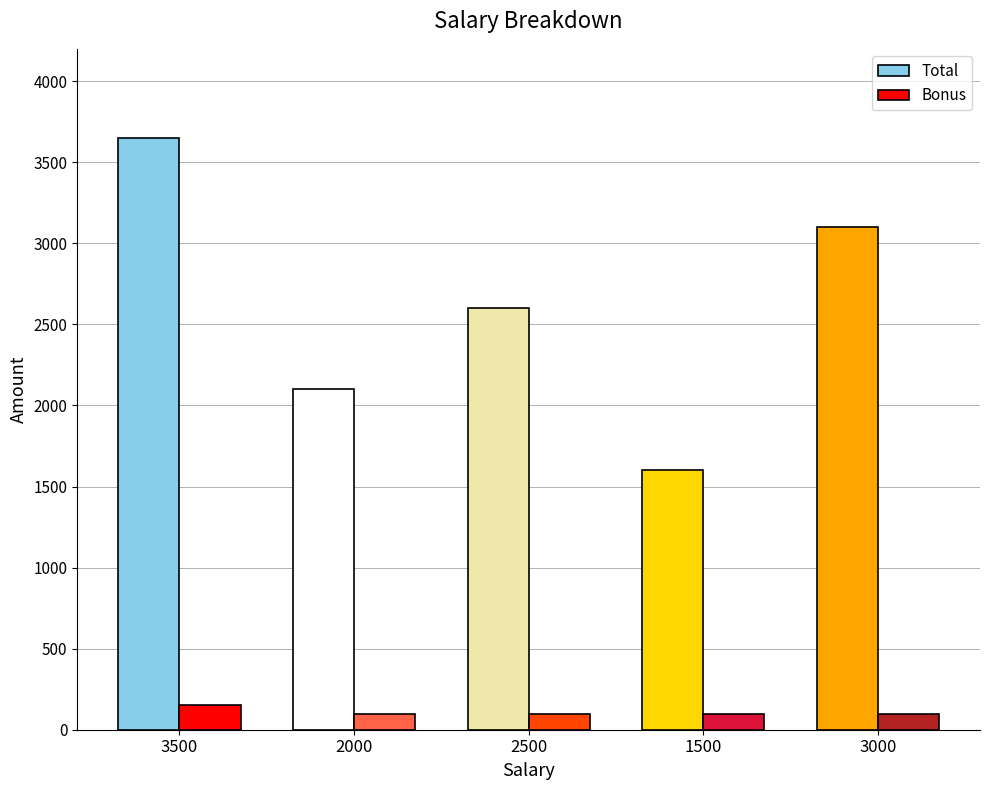

List the labels in order of Total value, largest first.

3500, 3000, 2500, 2000, 1500